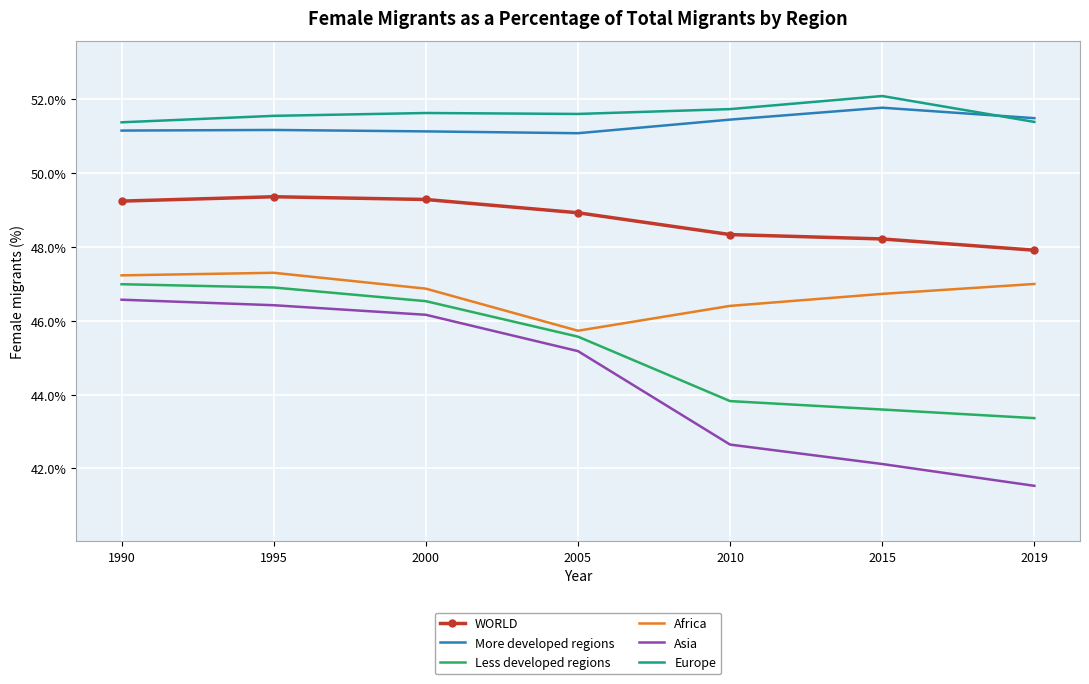

True or false: Less developed regions has more than 1 interior local peaks.

False